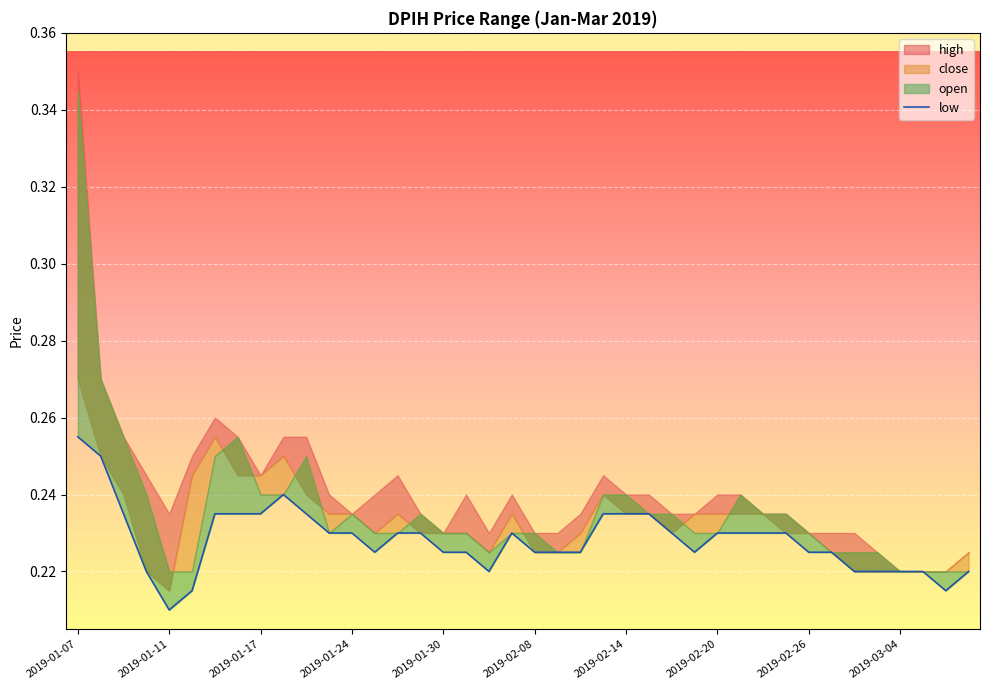

How many lines are shown in the chart?

1